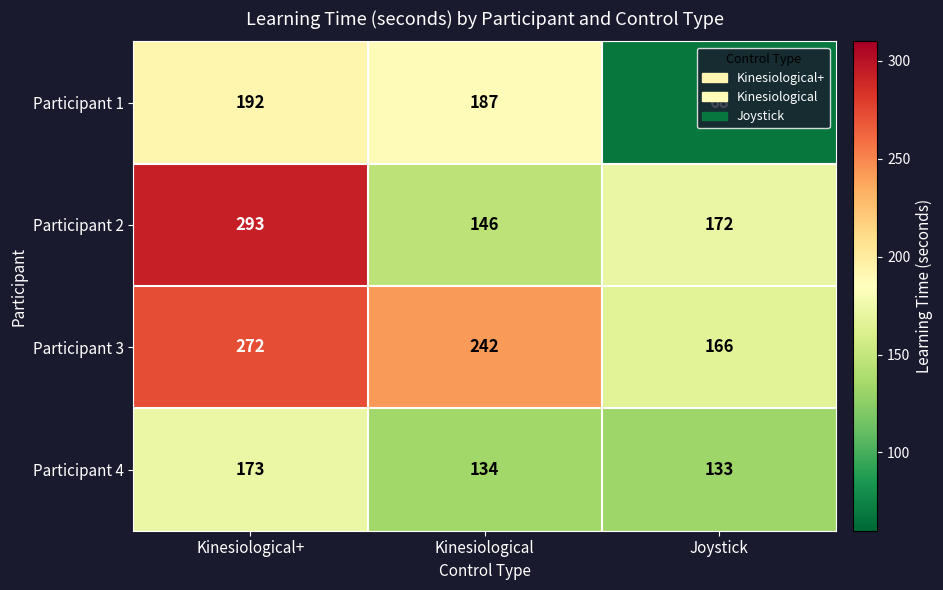

Is it true that Participant 3 equals 272 at Kinesiological+?

True